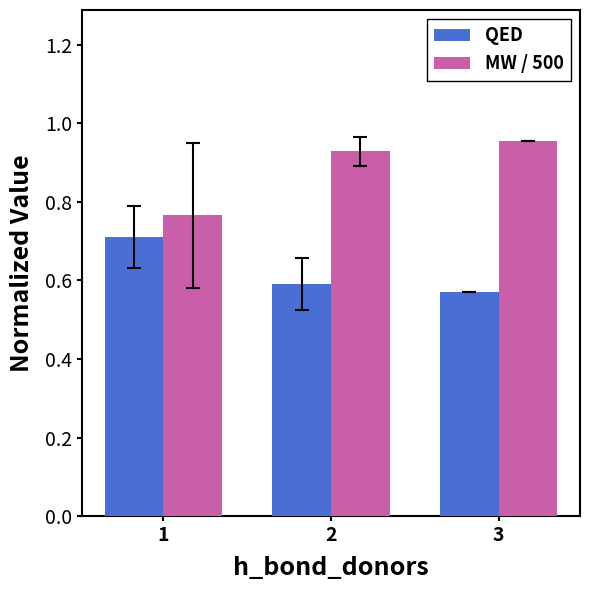

How many QED values are between 0 and 1?

3